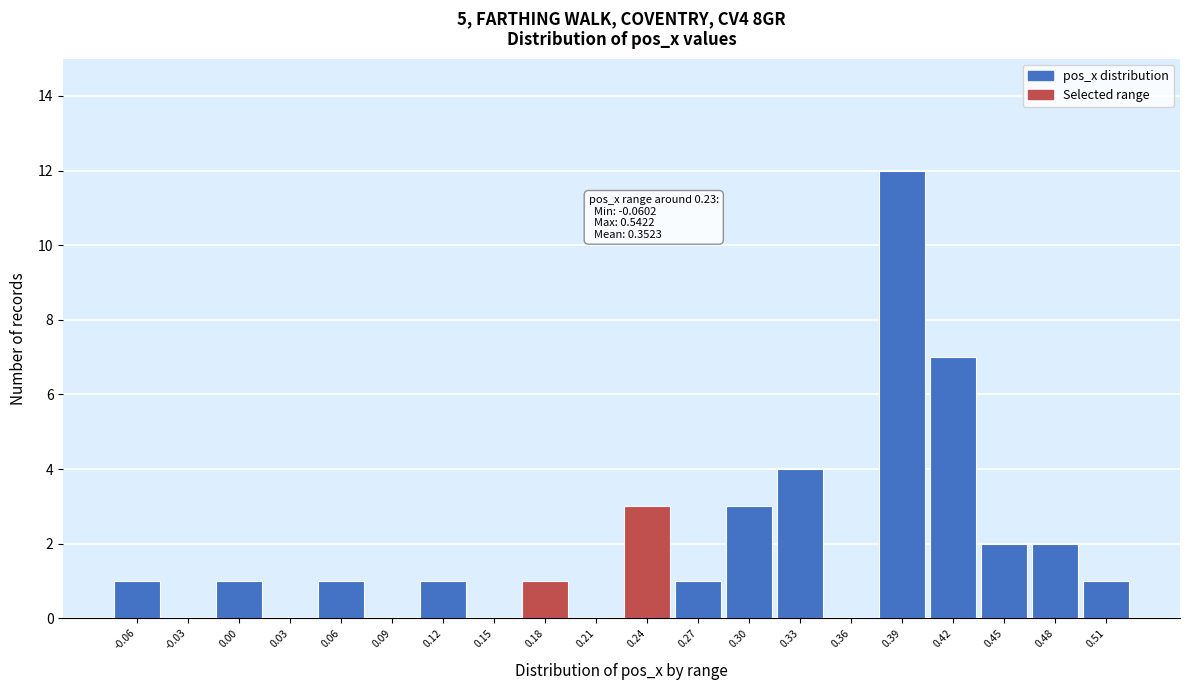

Reading right to left, what are all the values shown in this chart?

0.51=1	0.48=2	0.45=2	0.42=7	0.39=12	0.36=0	0.33=4	0.30=3	0.27=1	0.24=3	0.21=0	0.18=1	0.15=0	0.12=1	0.09=0	0.06=1	0.03=0	0.00=1	-0.03=0	-0.06=1